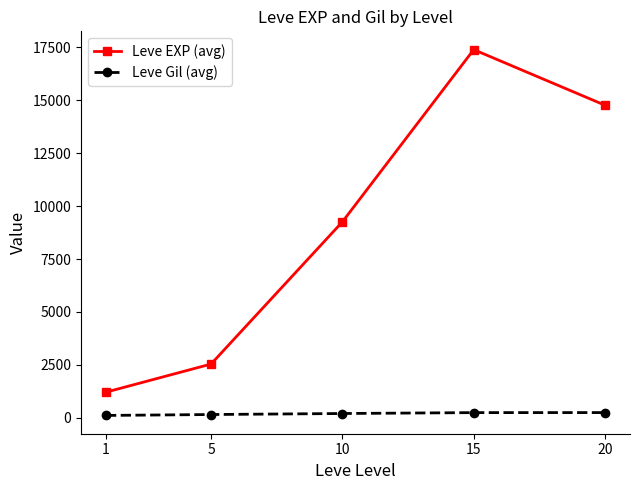

The value of Leve EXP (avg) at 1 is 639. True or false?

False